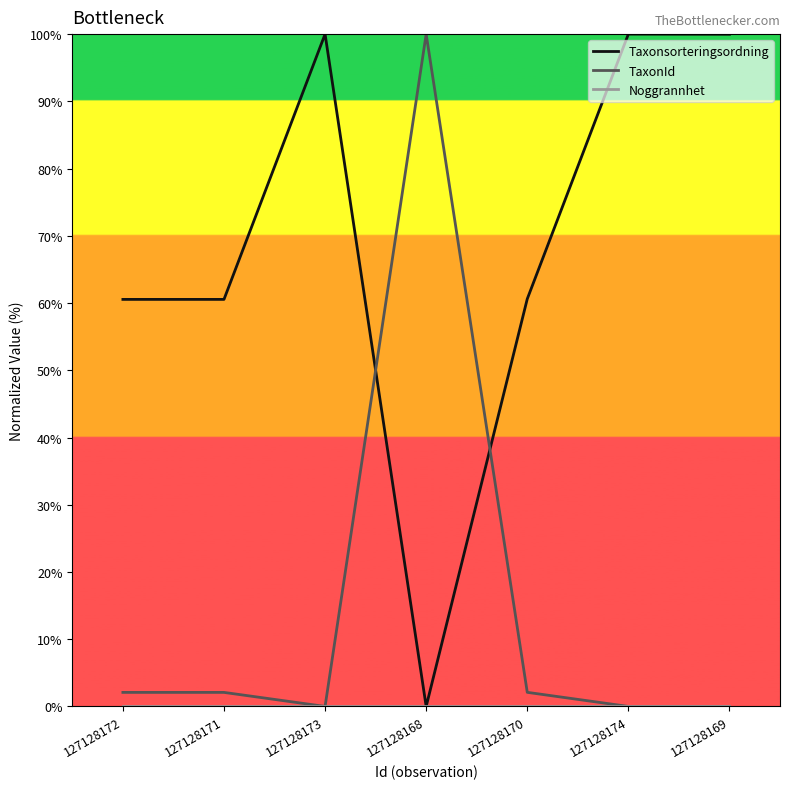

What position from the left is 127128170?

5